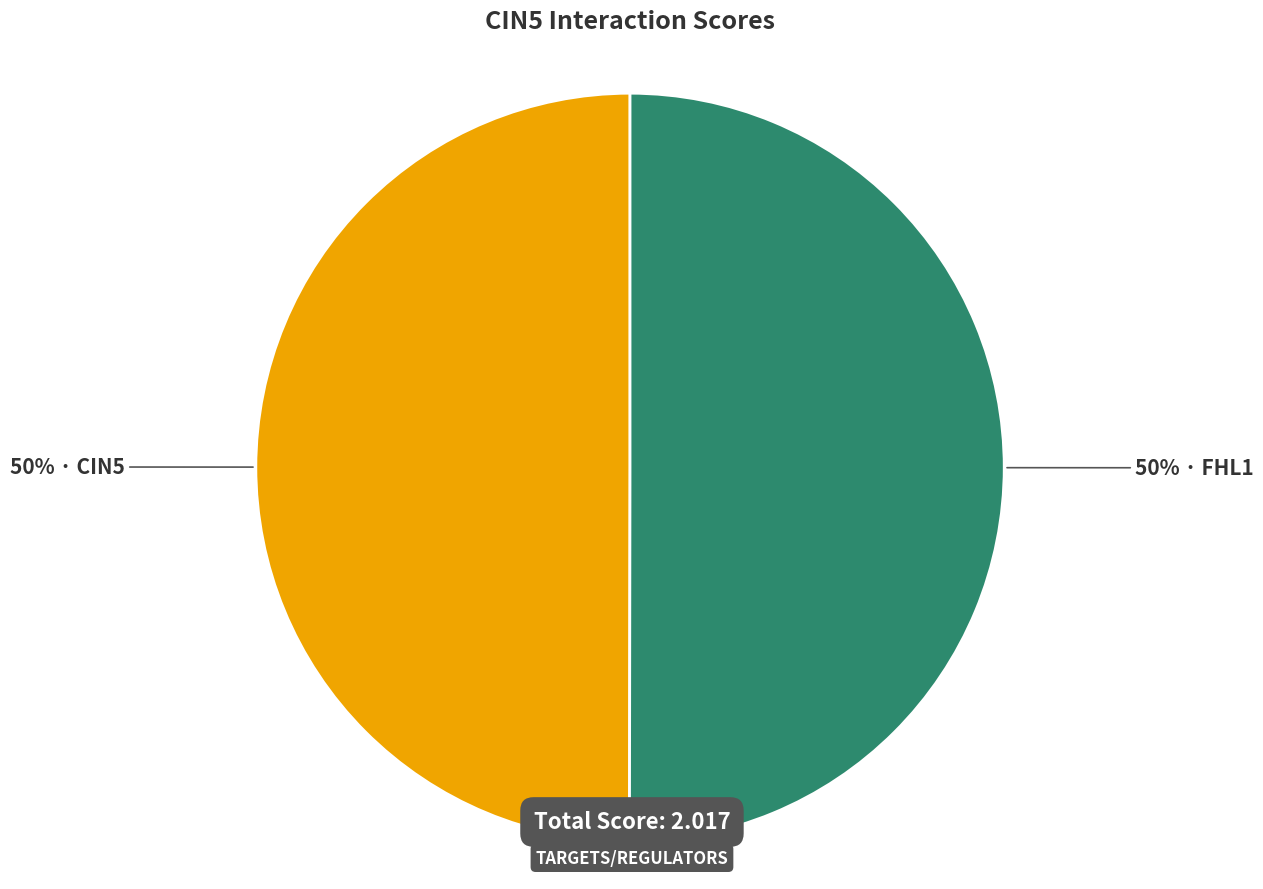

To the nearest percent, what is the average slice percentage?

50%